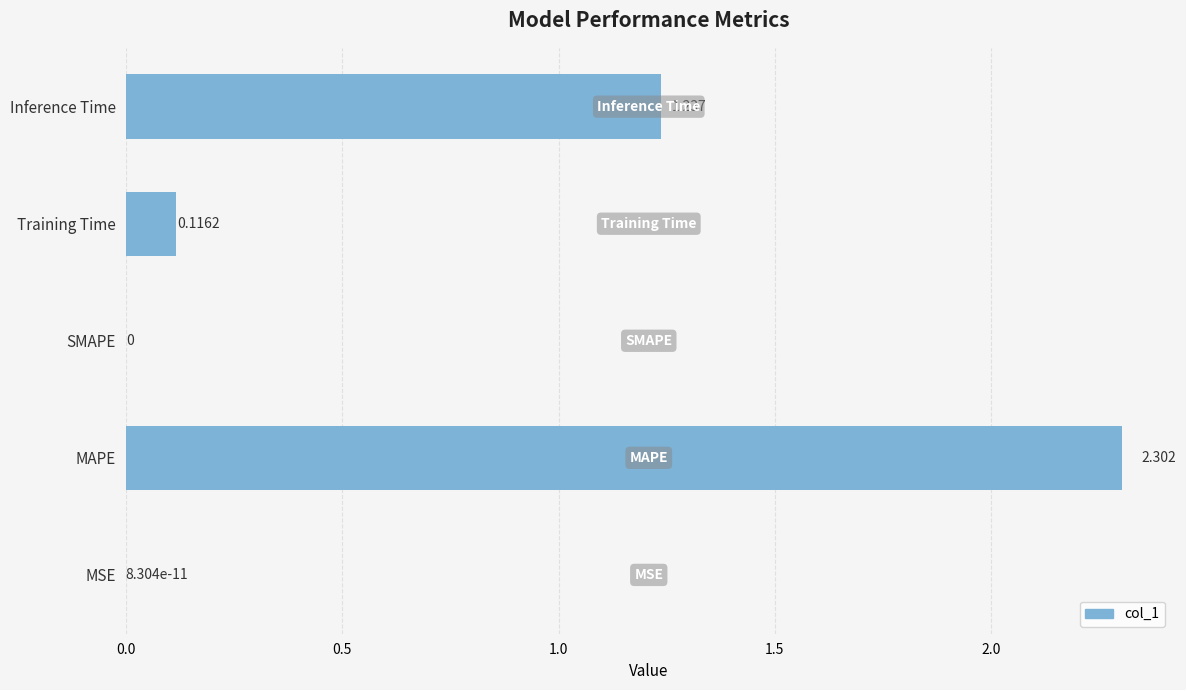

What is the sum of all values?

3.7